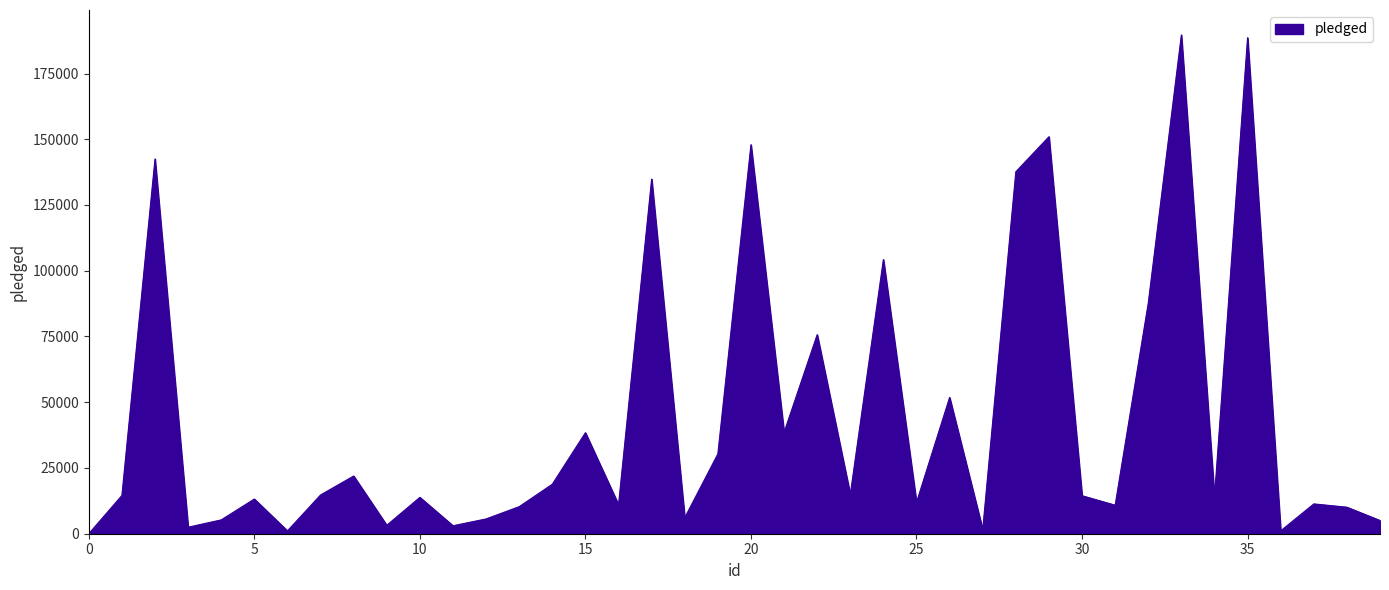

How many lines are shown in the chart?

1